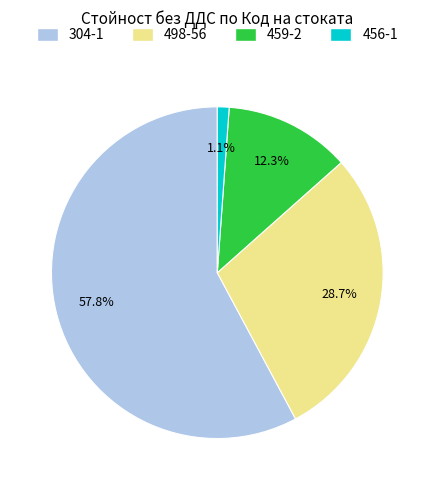

What is the majority slice?

304-1